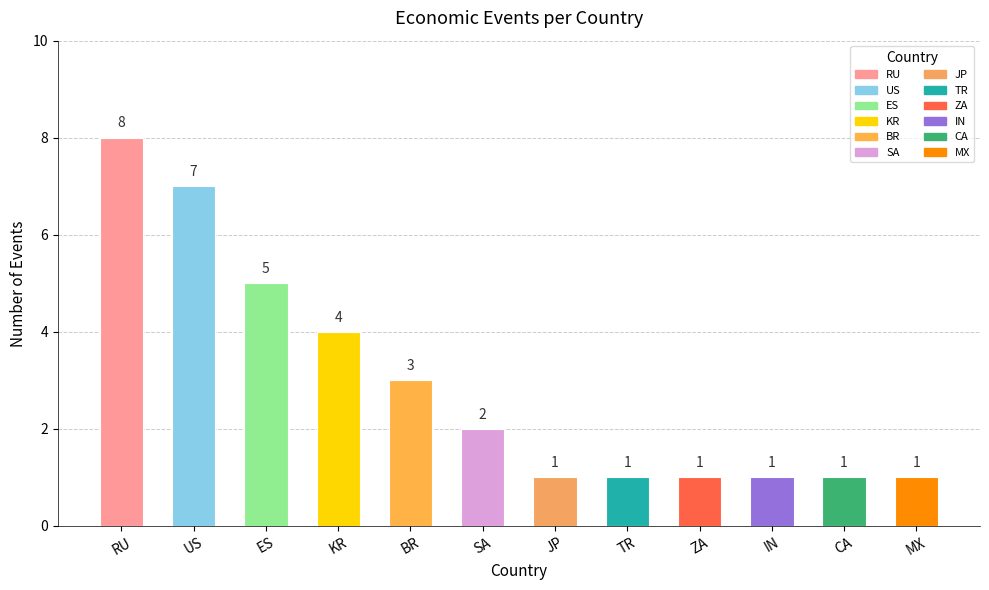

What is the ratio of the value at ES to the value at KR?

1.2